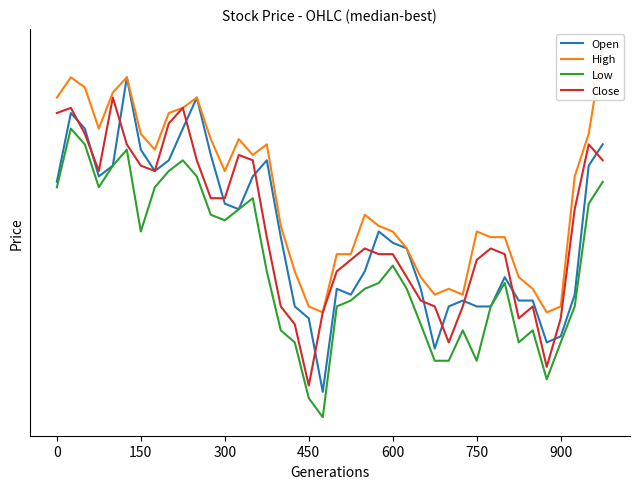

What is the sum of the Close values at 11 and 20?

25250